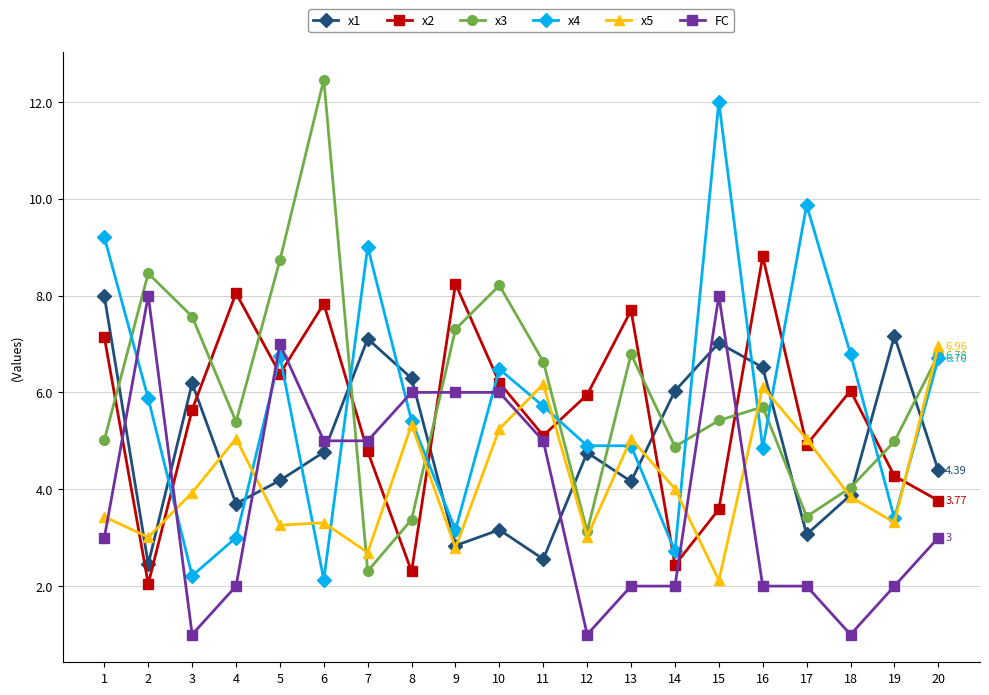

What is the sum of the x2 values at 13 and 20?

11.5